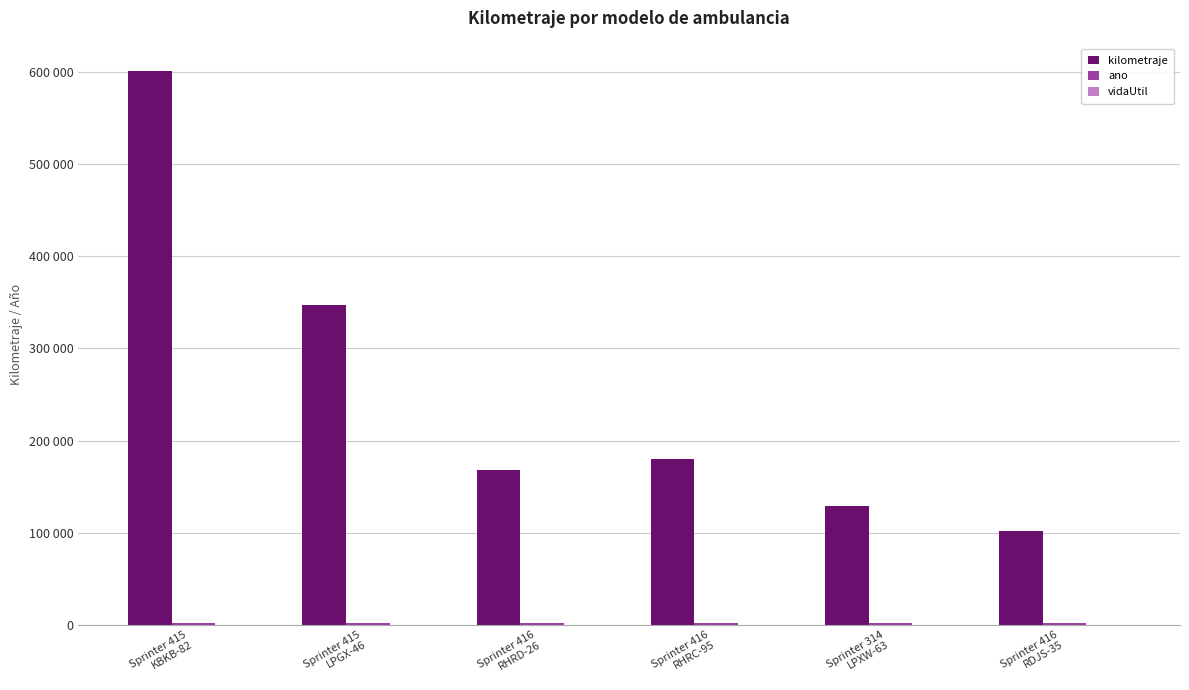

What is the label of the 5th bar from the left?

Sprinter 314
LPXW-63